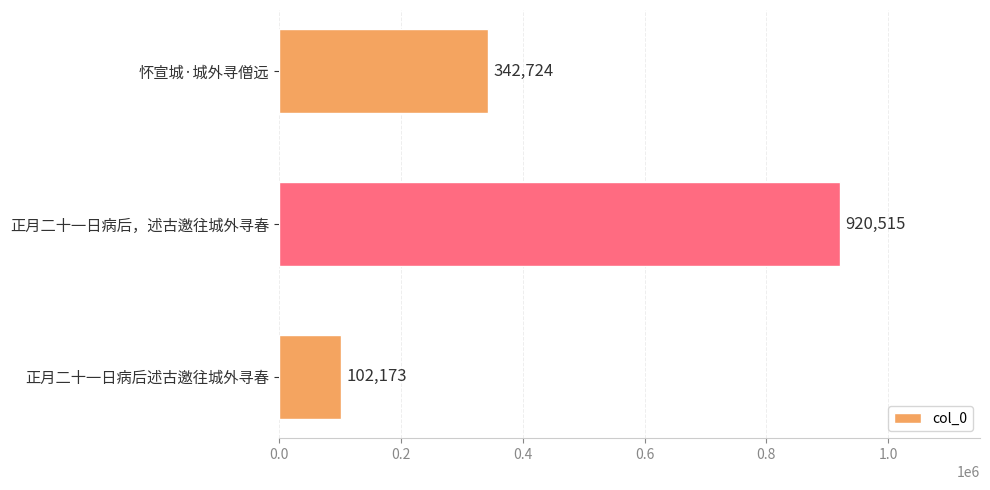

How many bars are there in total?

3